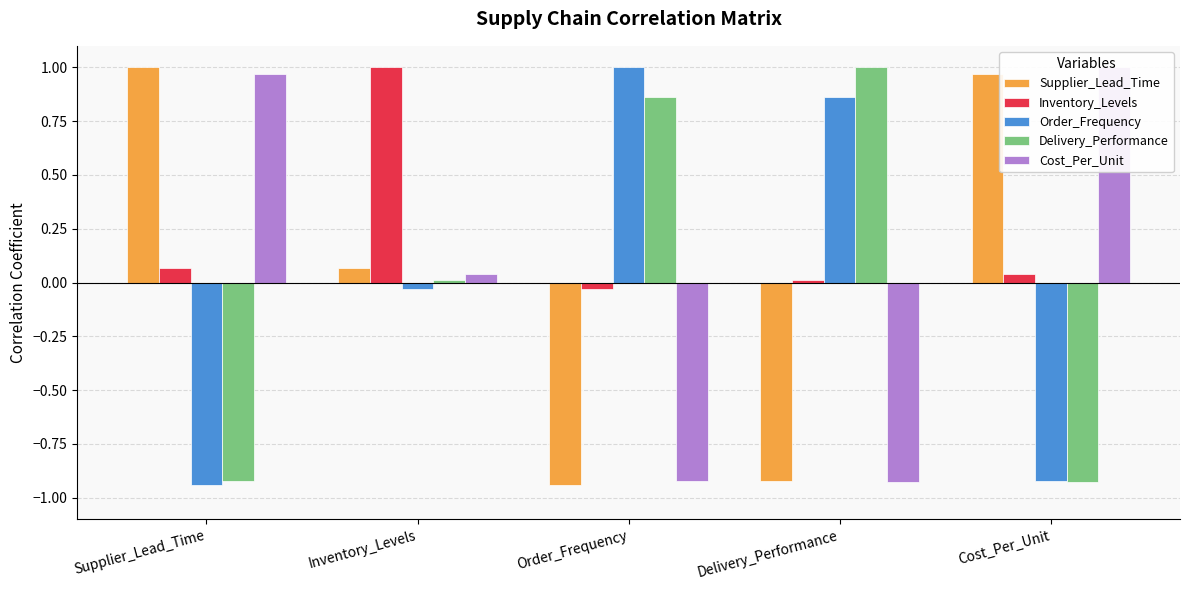

How many values in Supplier_Lead_Time are above zero?

3